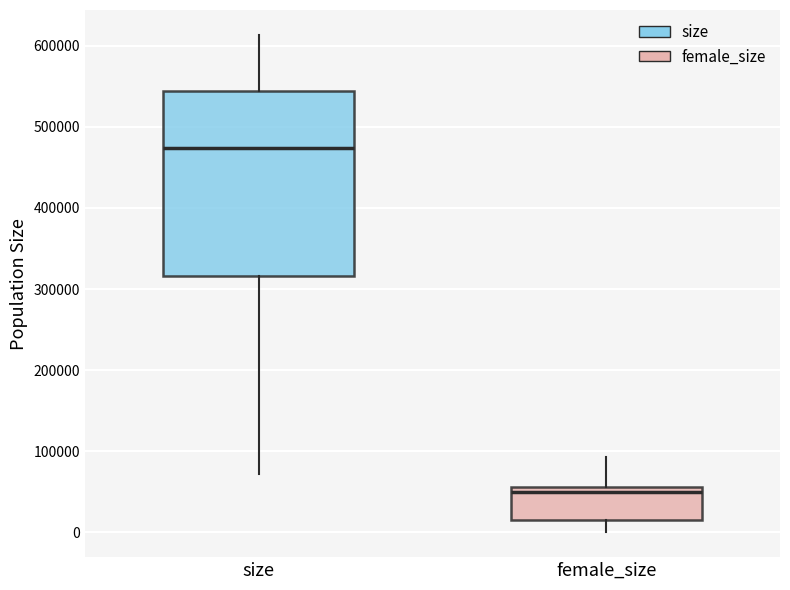

Where does the upper whisker of the box for female_size end on the y-axis? The values are not printed on the chart, so give them approximately, as read against the axis.

90000